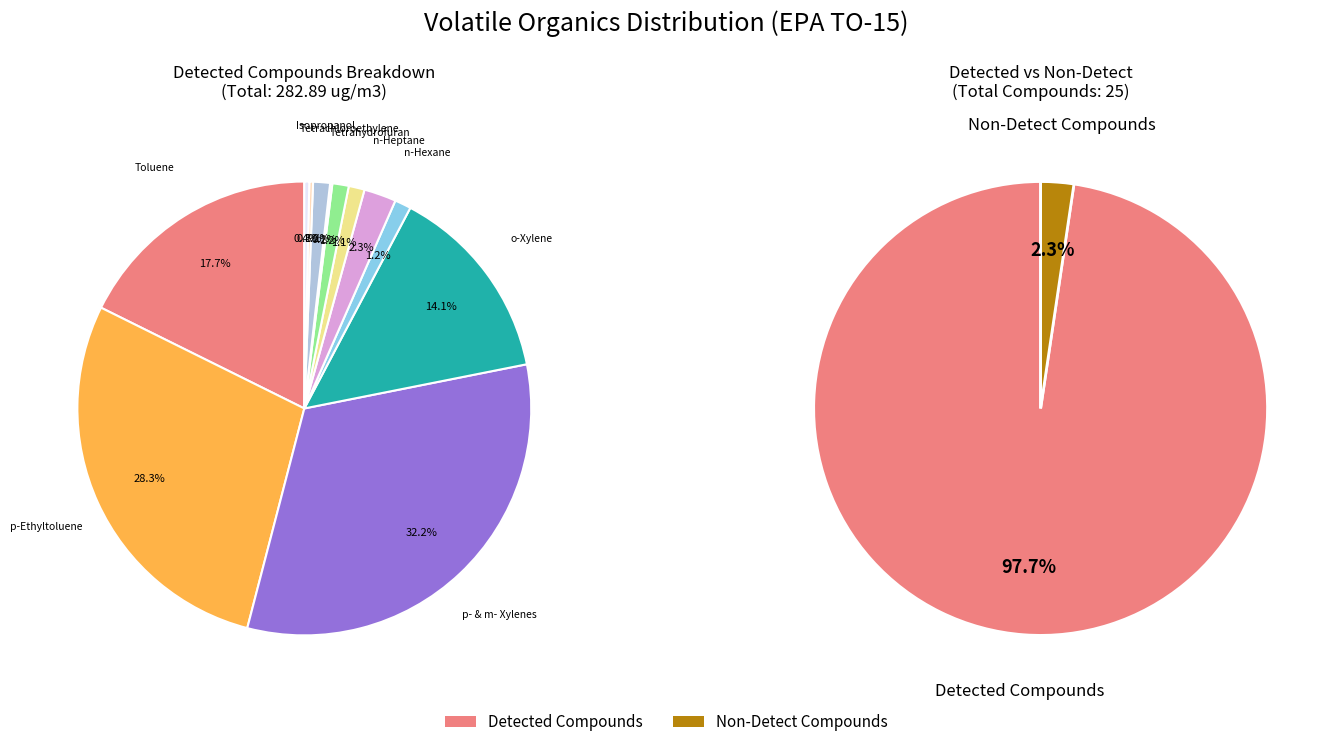

Count the number of slices in the pie.

13